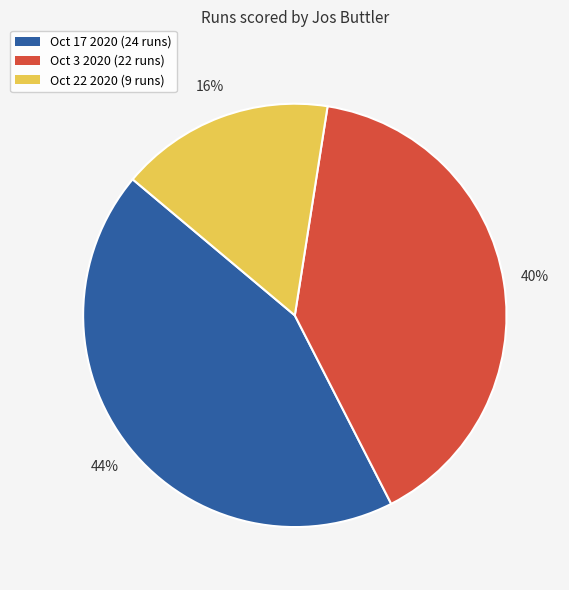

To the nearest percent, what portion does Oct 22 2020 represent?

16%